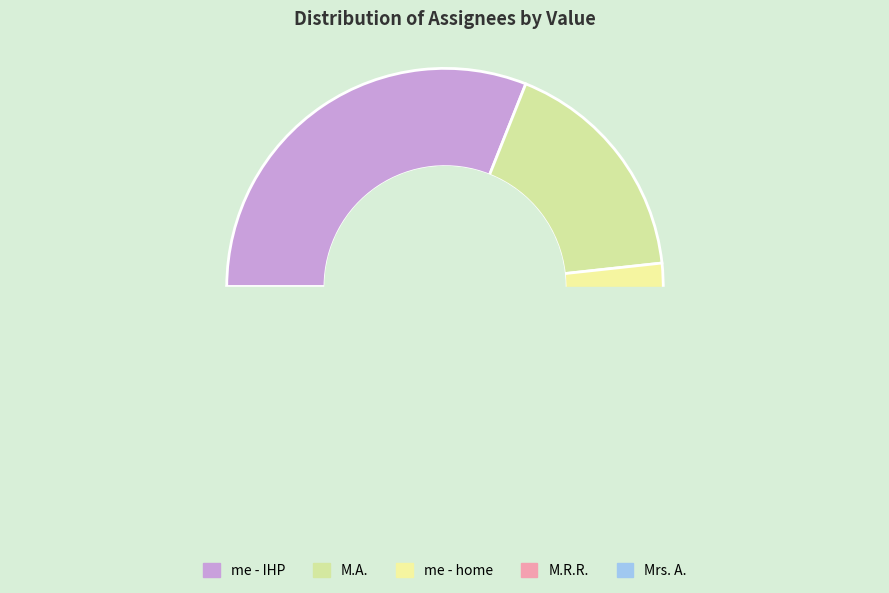

Which category has the smallest portion of the pie?

M.R.R.